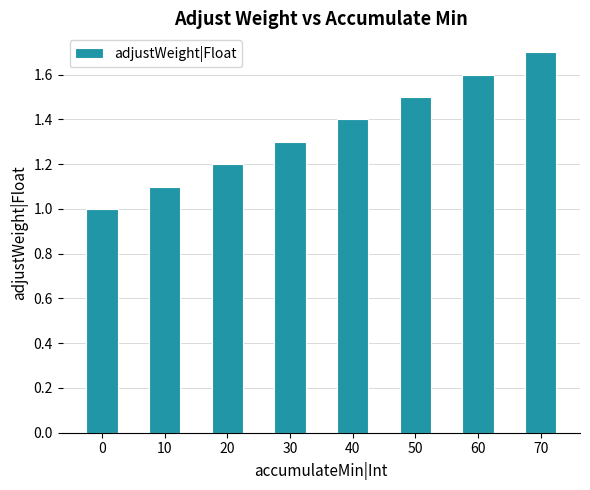

What is the change in value from 20 to 70?

+0.5